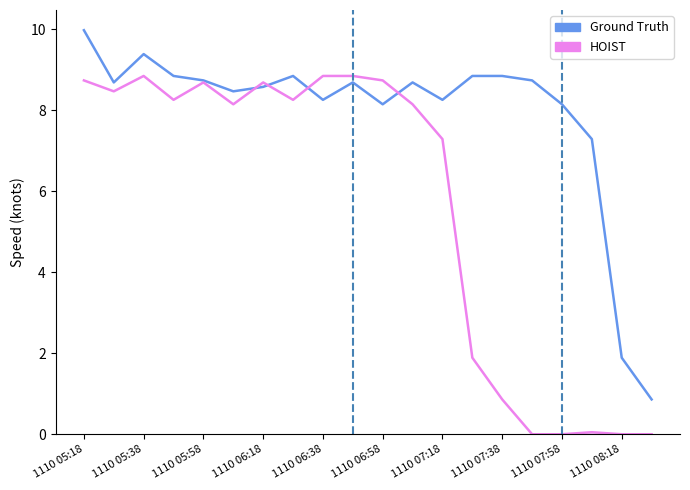

Rank the series by their maximum value, from lowest to highest.

HOIST, Ground Truth